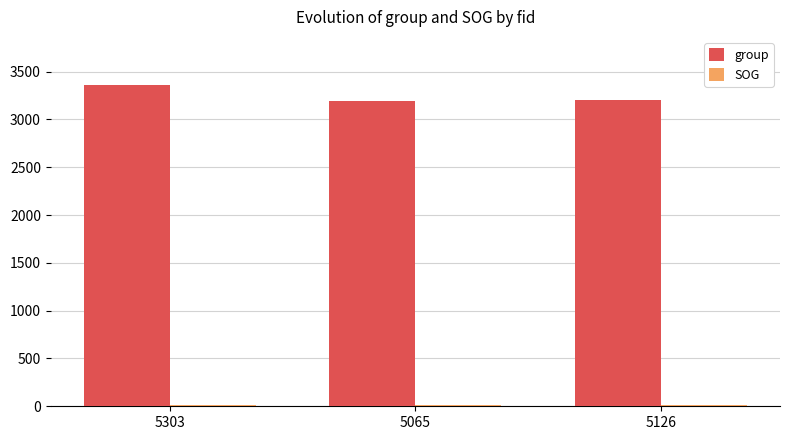

What is the difference between the highest and lowest values at 5126?

3186.5